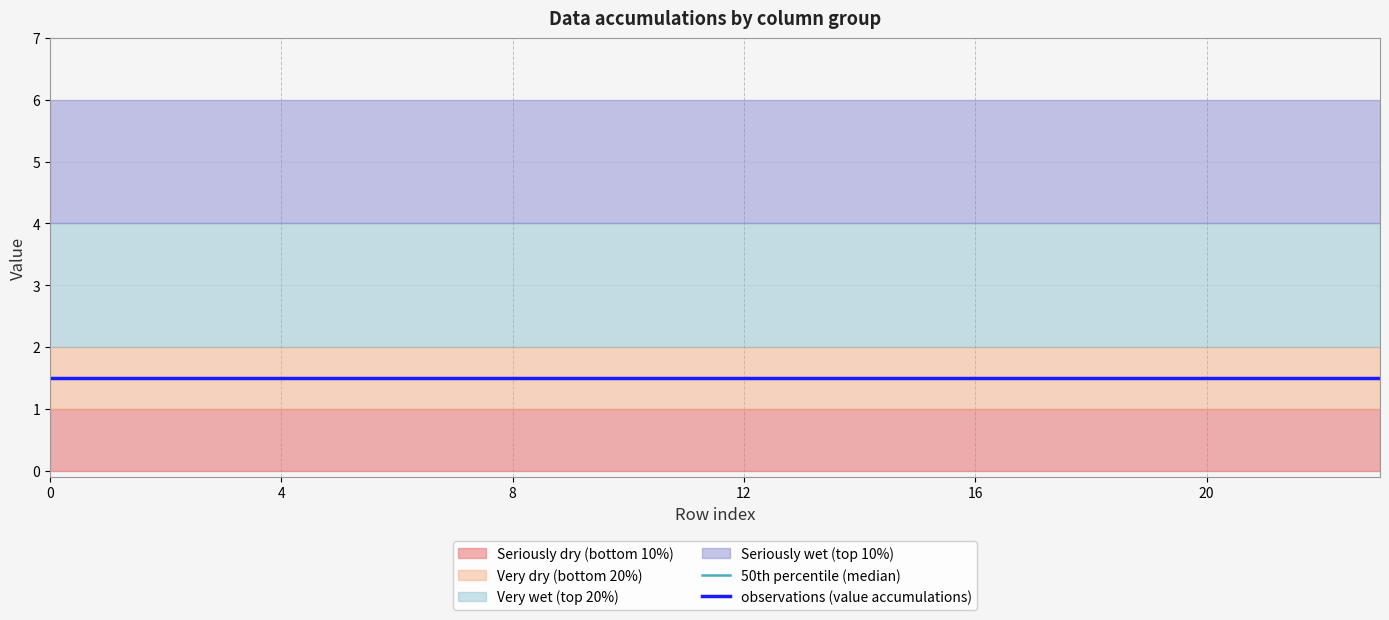

The col_4 series shows 2 at 12. True or false?

False